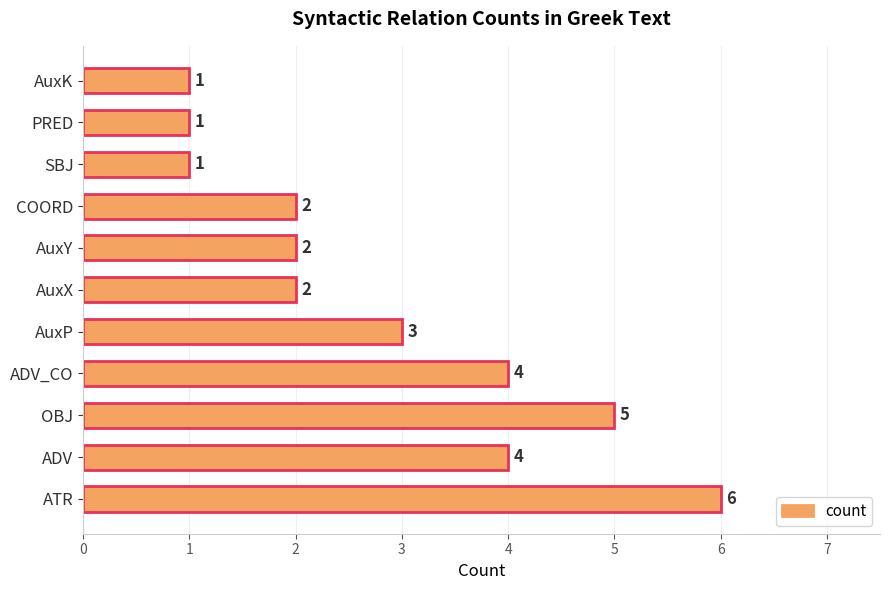

Reading bottom to top, transcribe all the data shown in this chart.

6	4	5	4	3	2	2	2	1	1	1